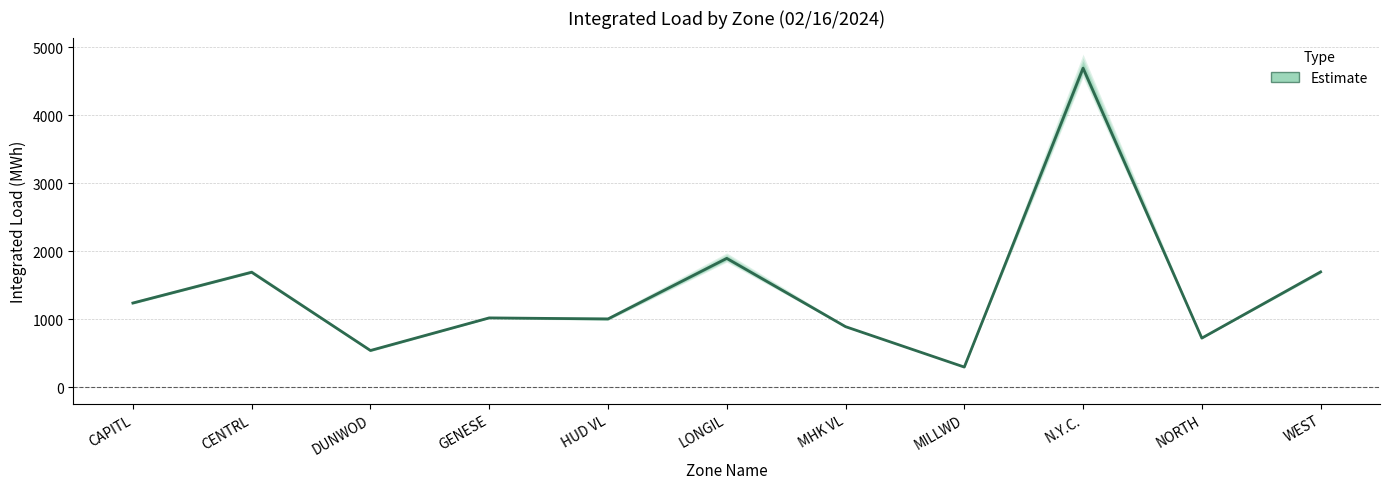

How many interior local valleys (lower than both neighbors) does the data have?

4